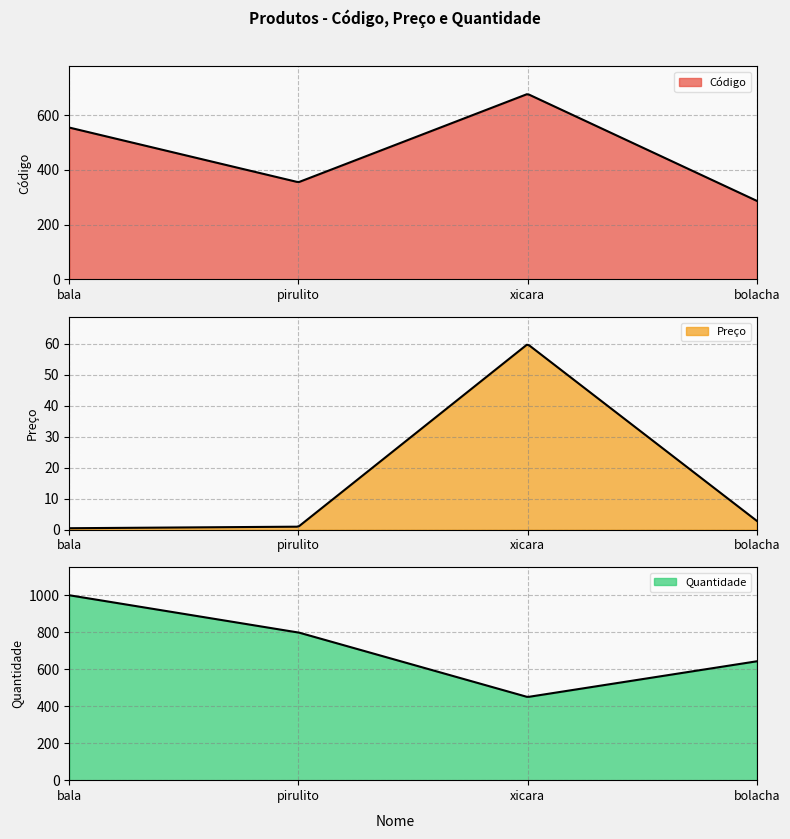

Between xicara and bolacha, which series saw the biggest shift?

Código